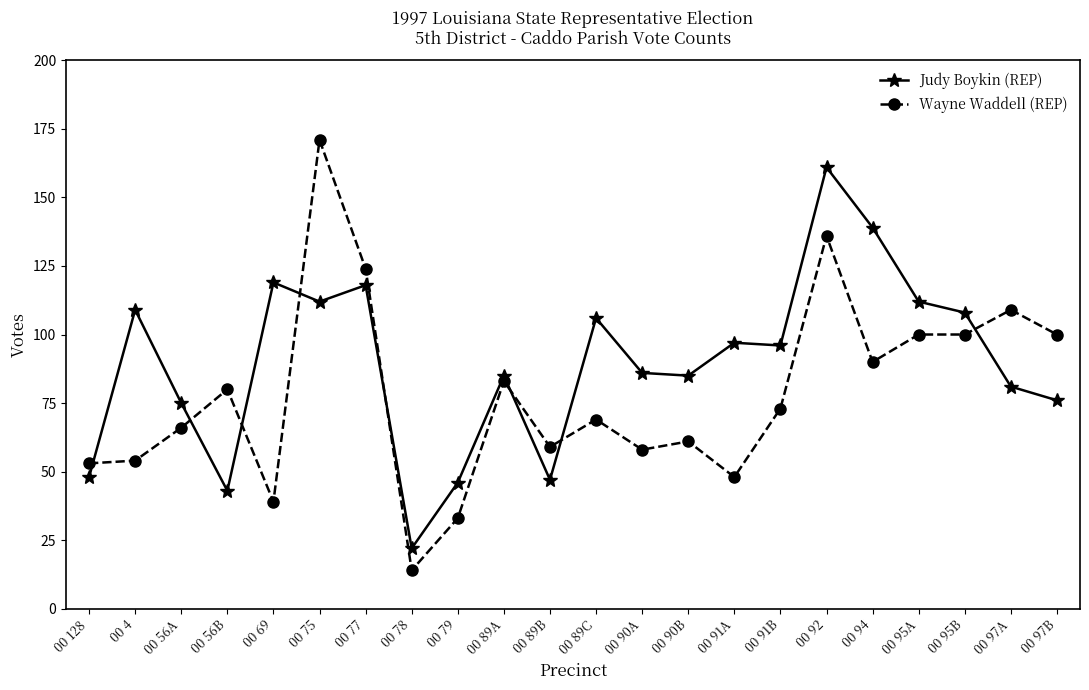

What position from the right is 00 89C?

11